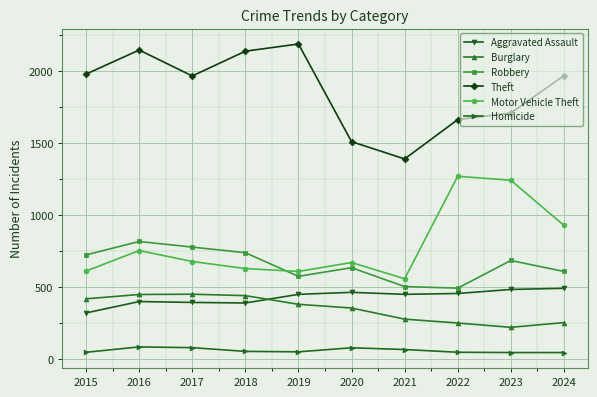

Count the number of data series in this chart.

6